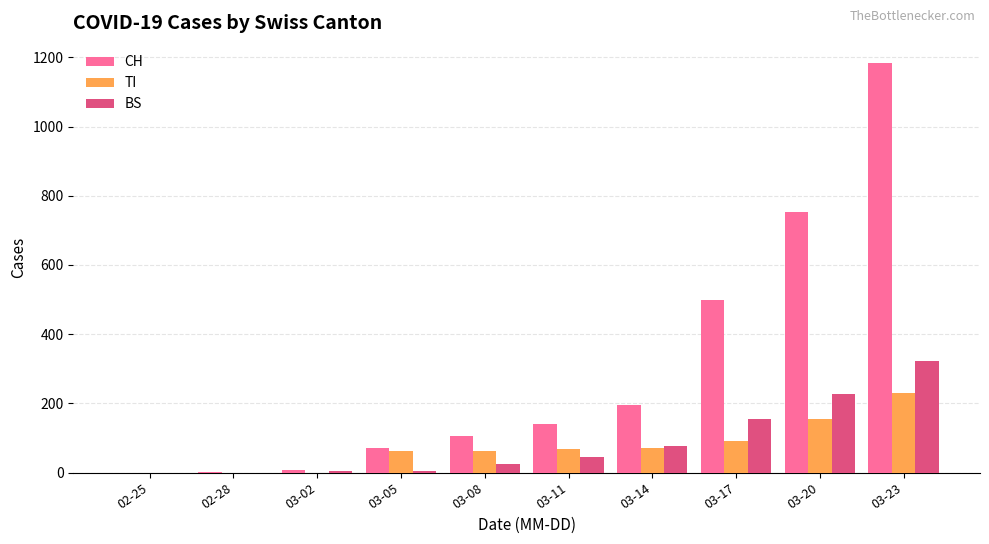

At which label does BS reach its peak?

03-23